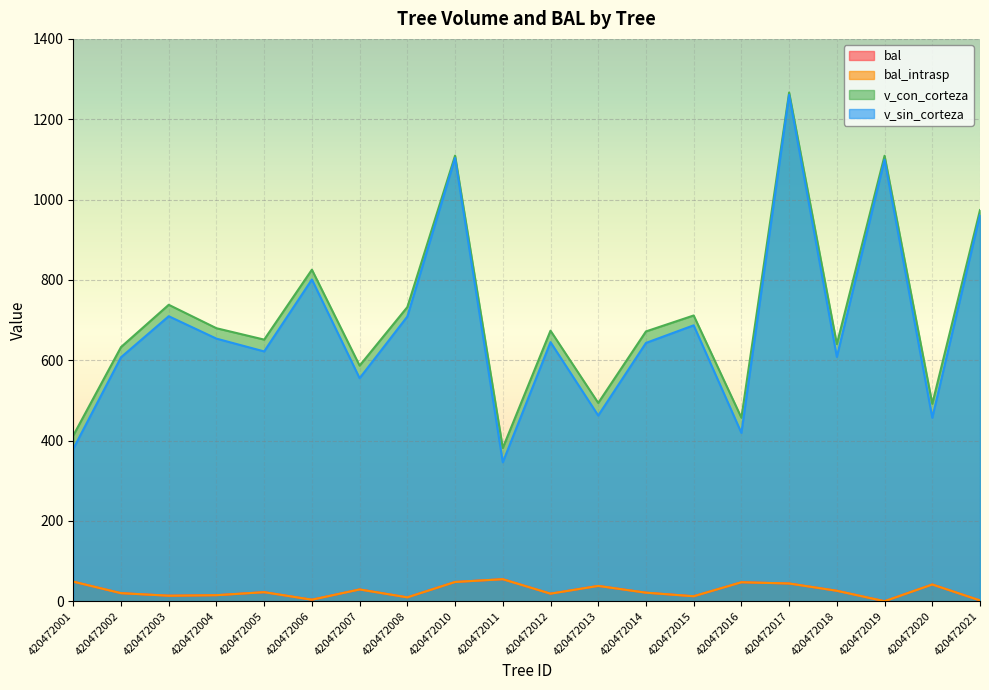

Which series has the largest range (max minus min)?

v_sin_corteza